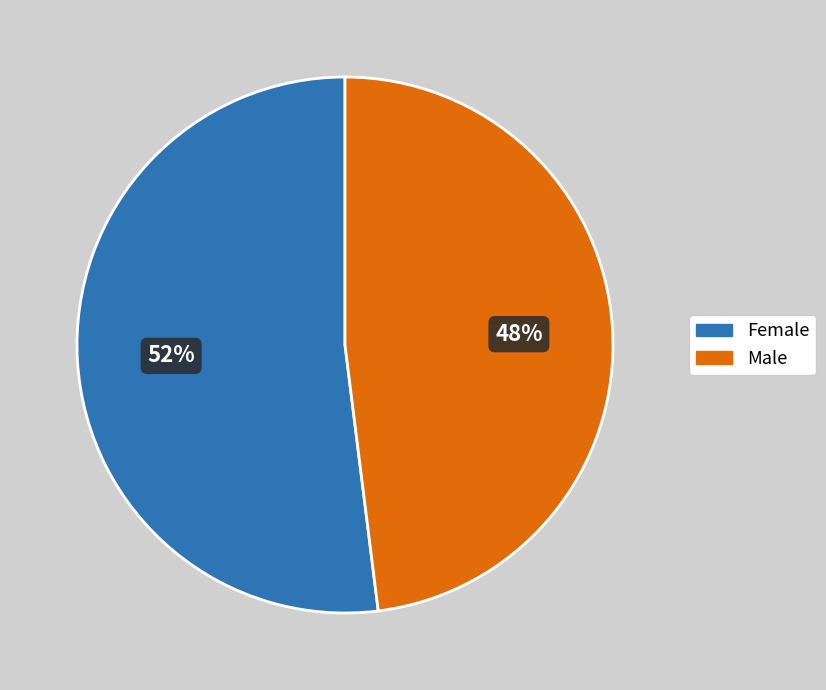

Does Male represent more than half of the total?

No